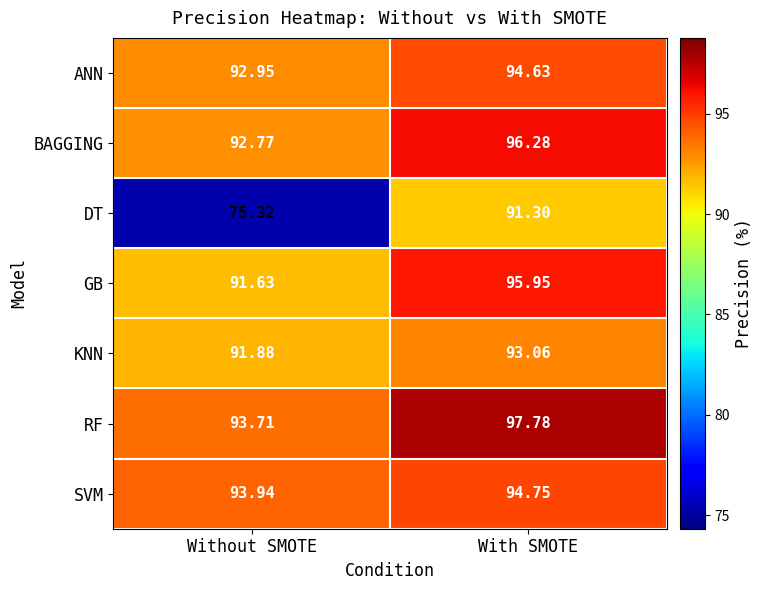

Which series has the widest spread of values?

DT